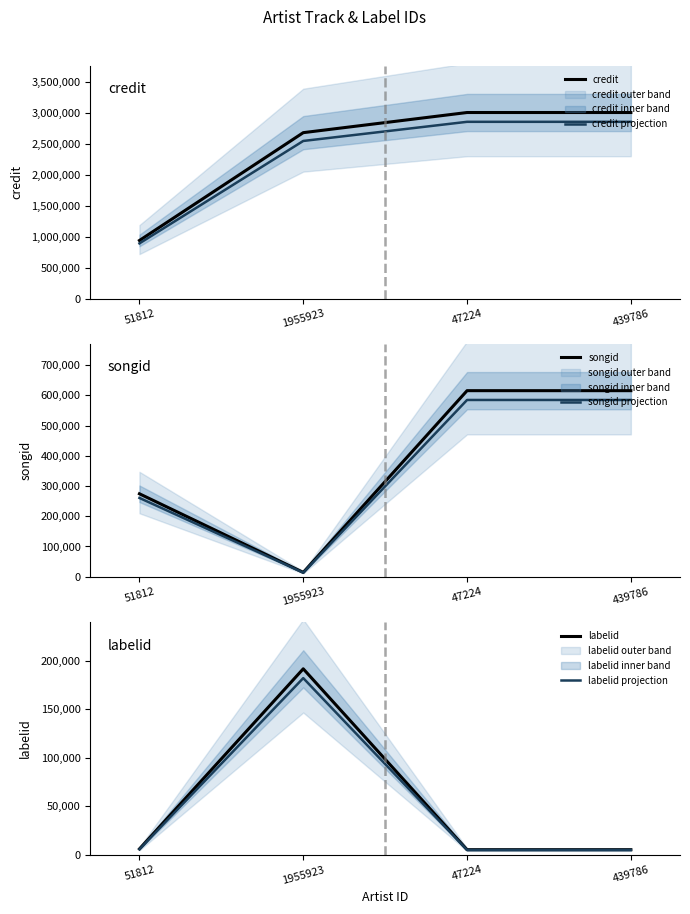

What is the difference between the maximum and minimum values in the credit projection series?

1960016.2